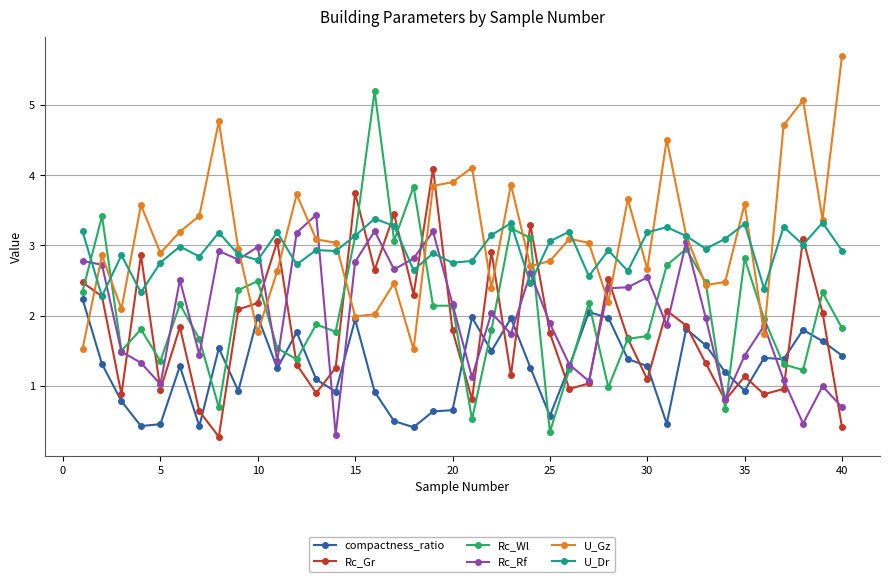

Which series has the widest spread of values?

Rc_Wl